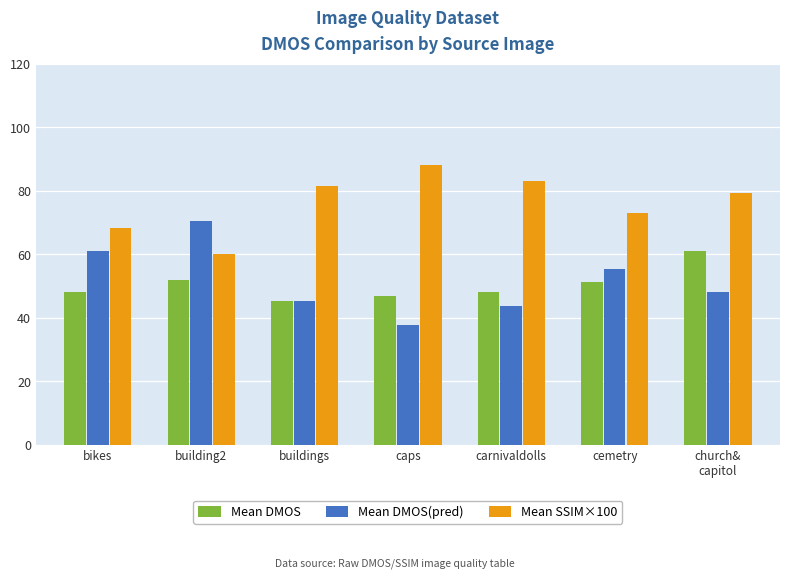

Is it true that Mean DMOS(pred) equals 37.7 at caps?

True